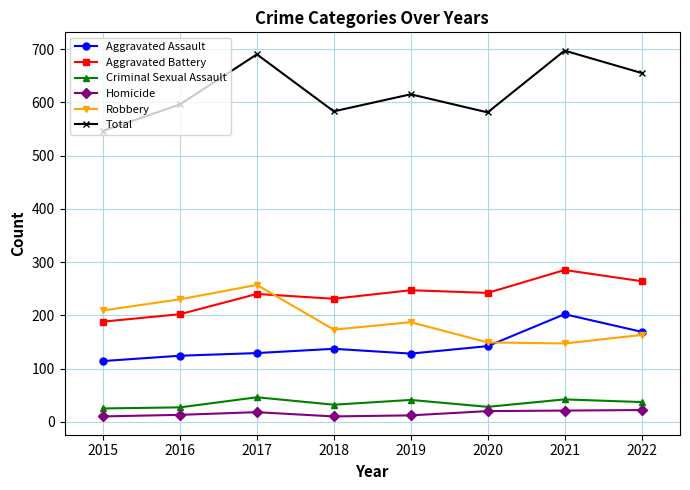

What is the sum of all Total values?

4963